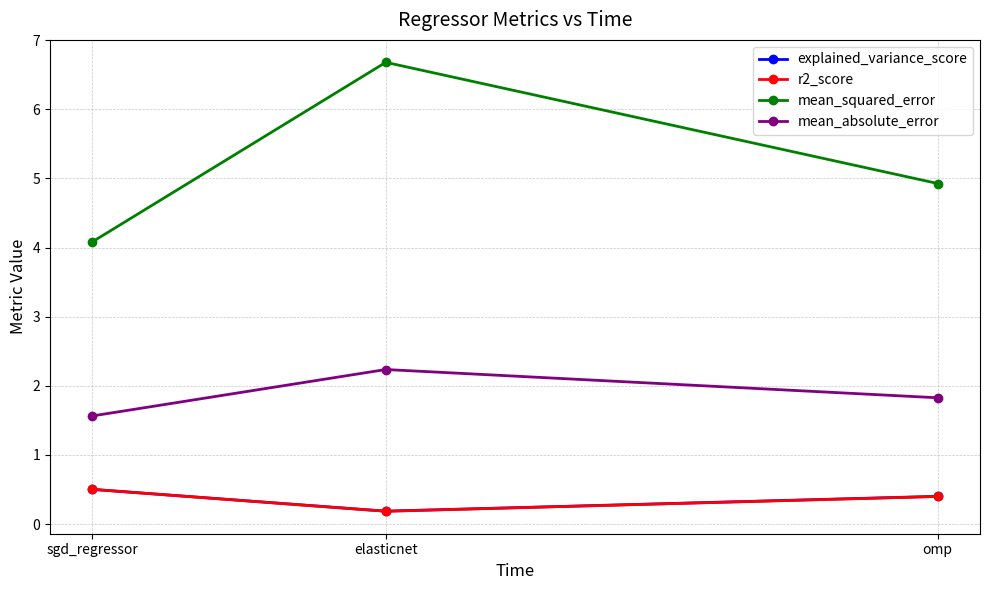

Is this an area chart (filled region under the line)?

No